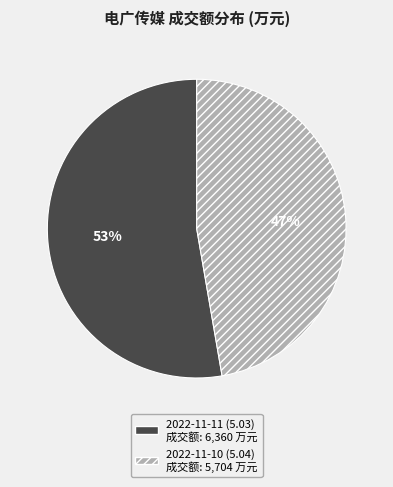

Do 2022-11-10 (5.04) and 2022-11-11 (5.03) together represent more than half of the pie?

Yes